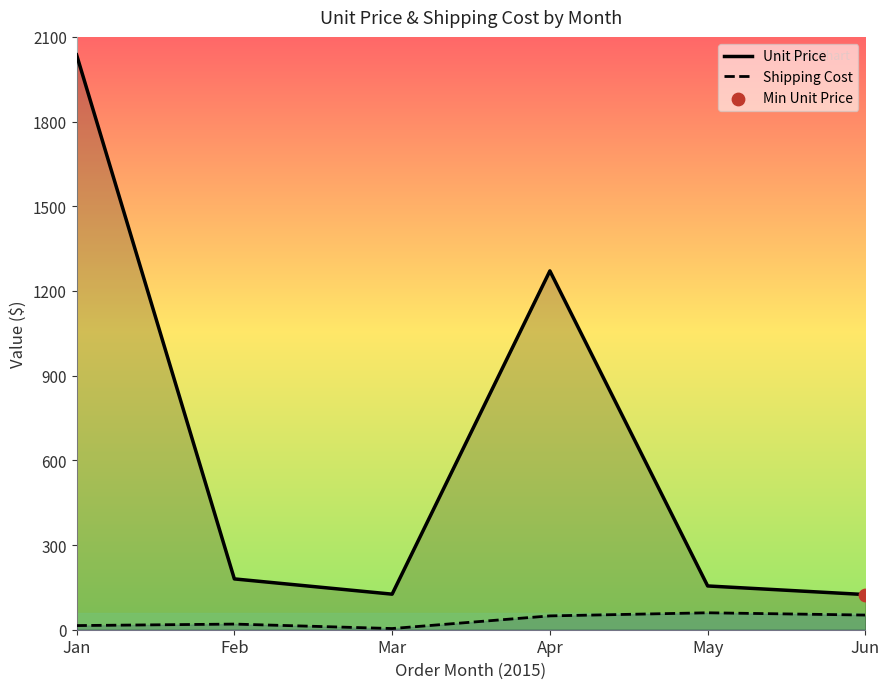

What are all the series names shown in the legend?

Unit Price, Shipping Cost